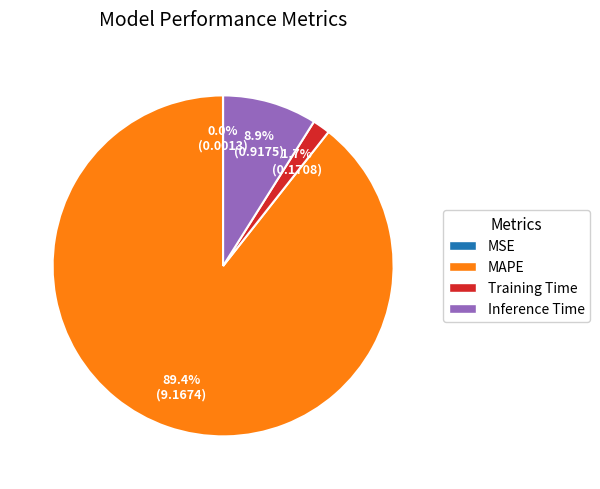

Which slice is the largest?

MAPE